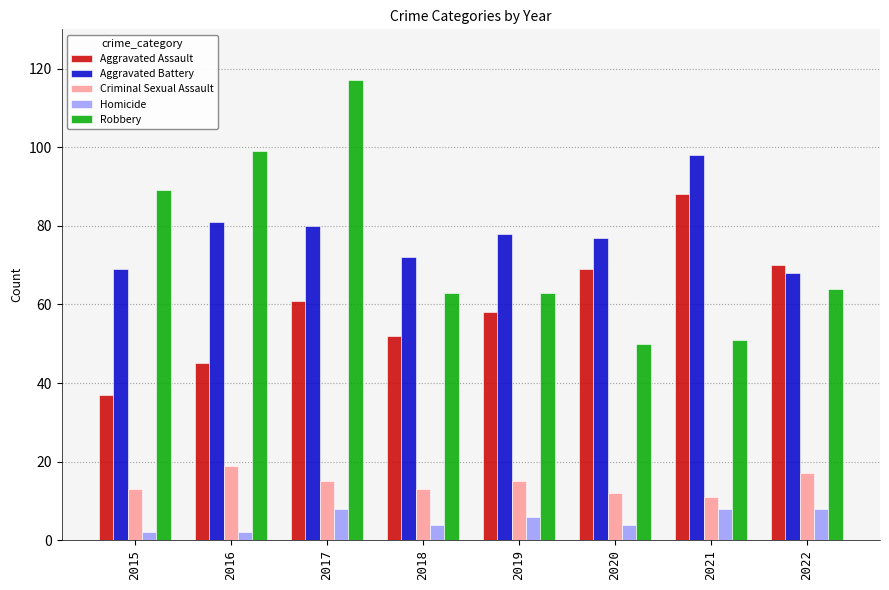

What is the difference between the maximum and second lowest values in the Aggravated Battery series?

29